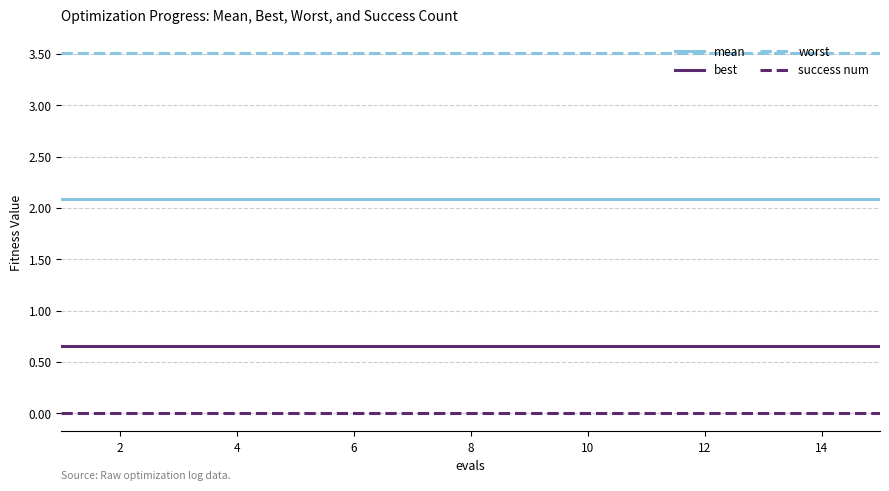

Rank the series by their maximum value, from highest to lowest.

worst, mean, best, success num